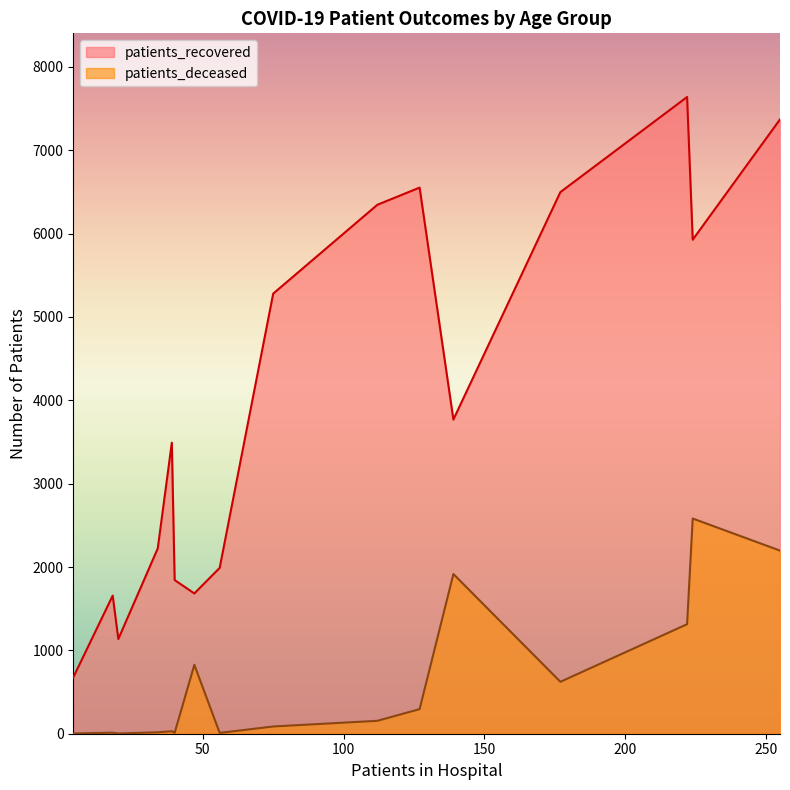

How many values in the patients_recovered series are below 3769?

8